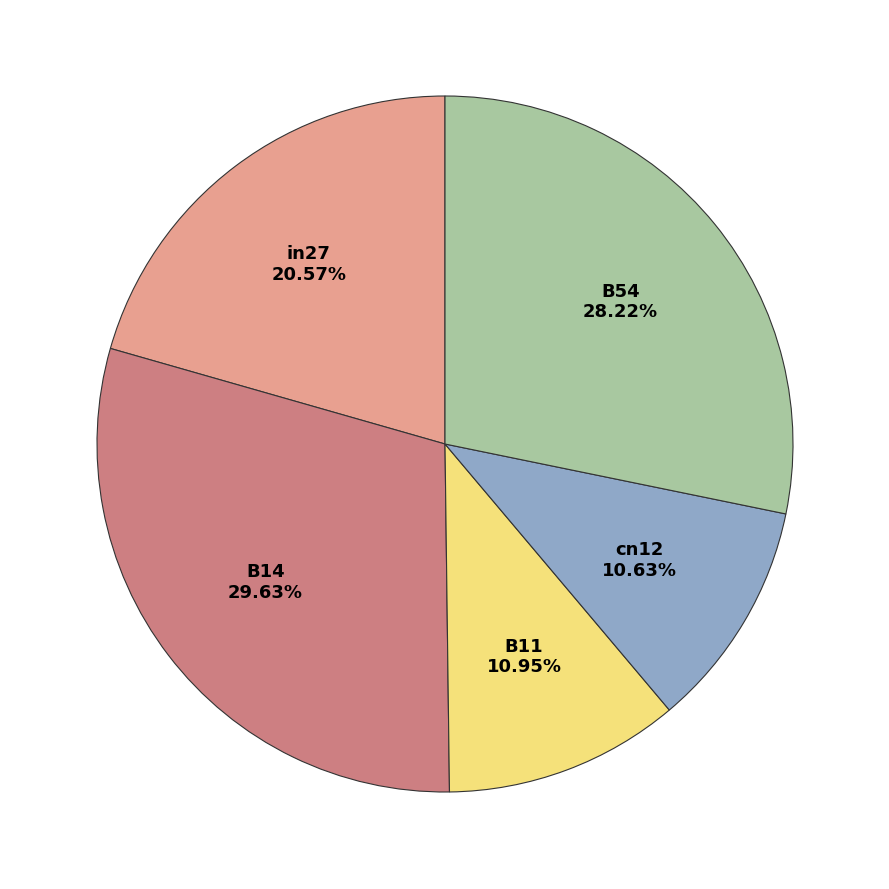

What is the largest slice in the pie chart?

B14